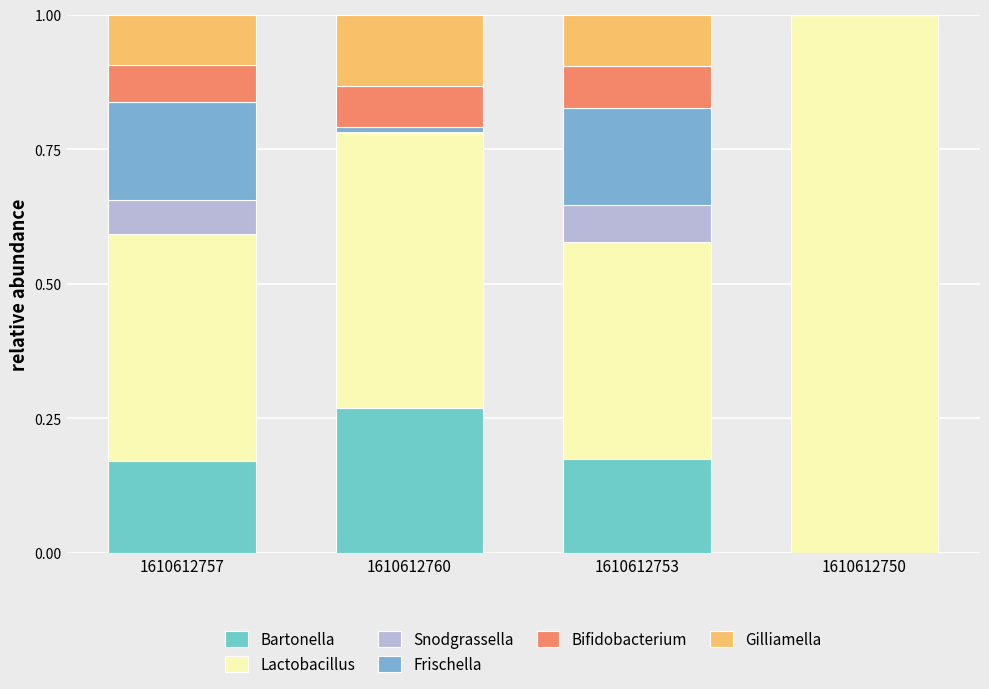

Count the number of data series in this chart.

6